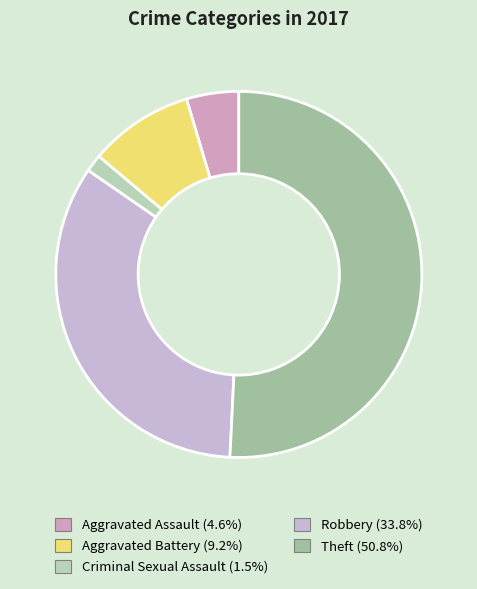

Rank the categories by value from lowest to highest.

Criminal Sexual Assault, Aggravated Assault, Aggravated Battery, Robbery, Theft